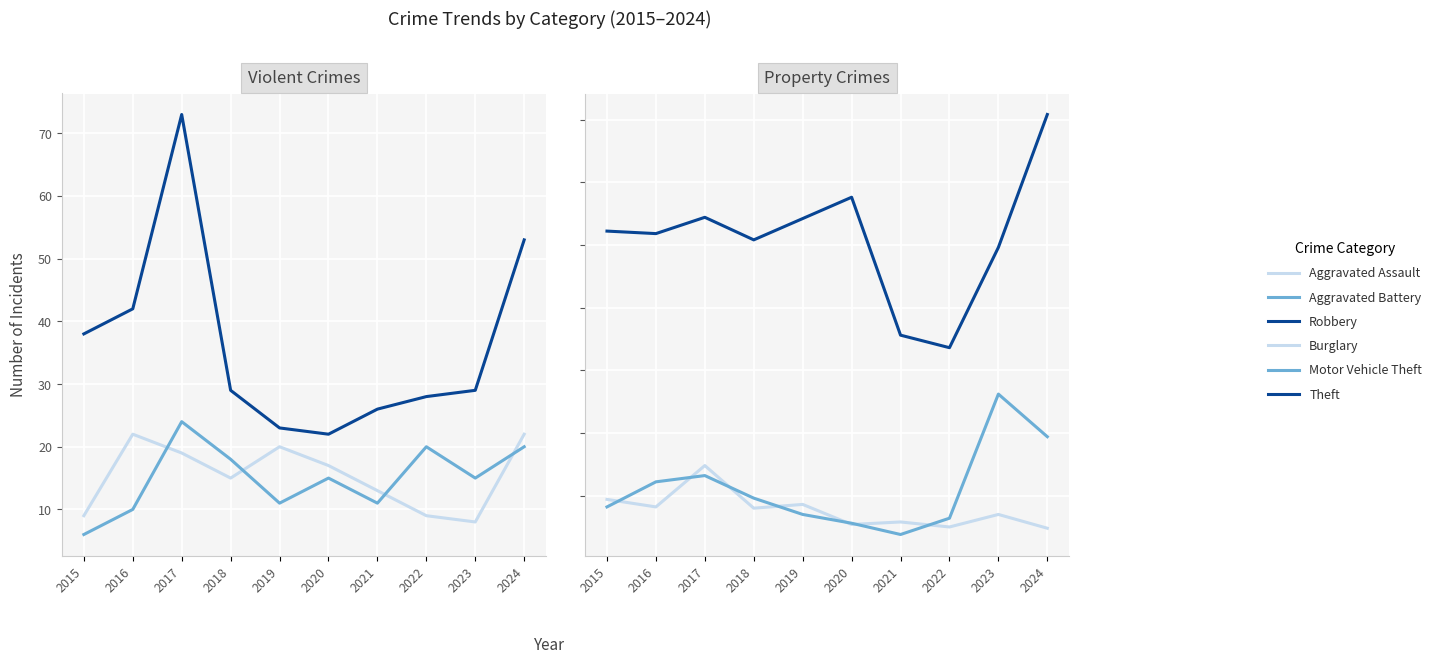

Is the value of Motor Vehicle Theft at 2021 greater than the value of Robbery at 2019?

No